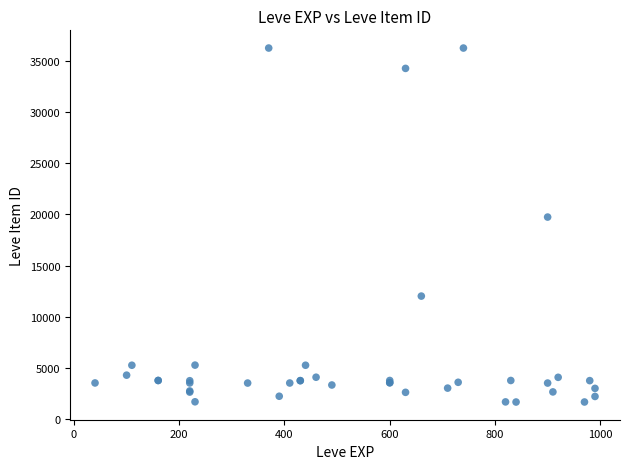

What Y value in the scatter plot is closest to 18967?

19744